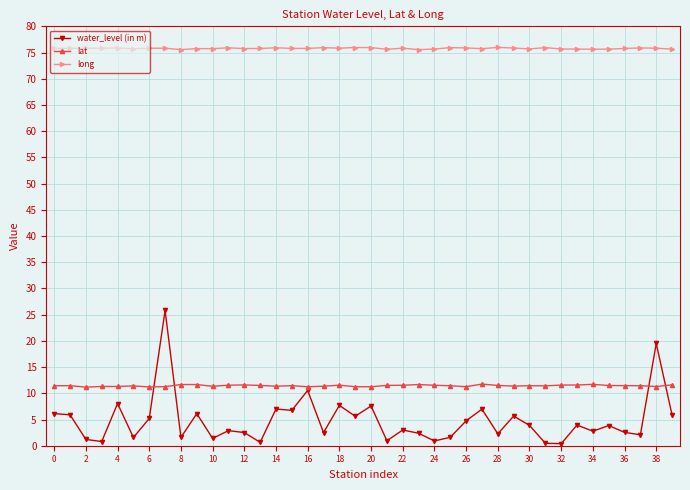

What is the value of the water_level (in m) point at the 2nd from the left?

5.9